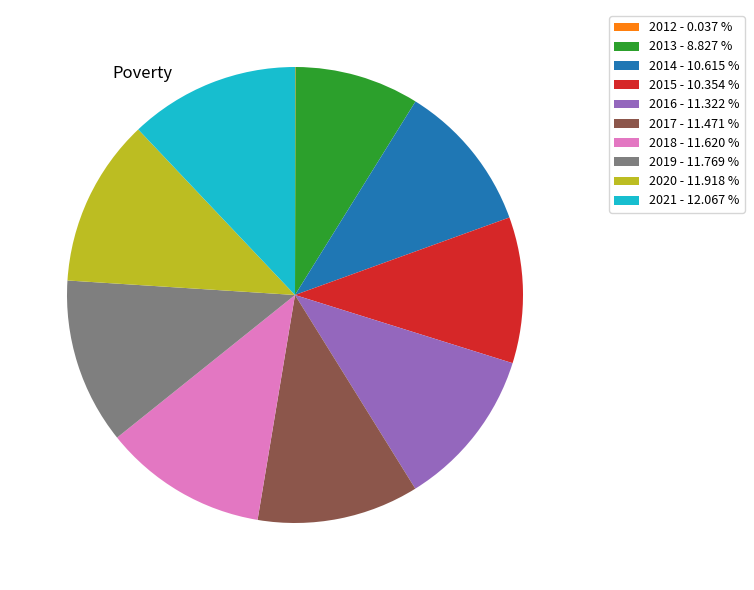

Between 2020 - 11.918 % and 2013 - 8.827 %, which is larger?

2020 - 11.918 %